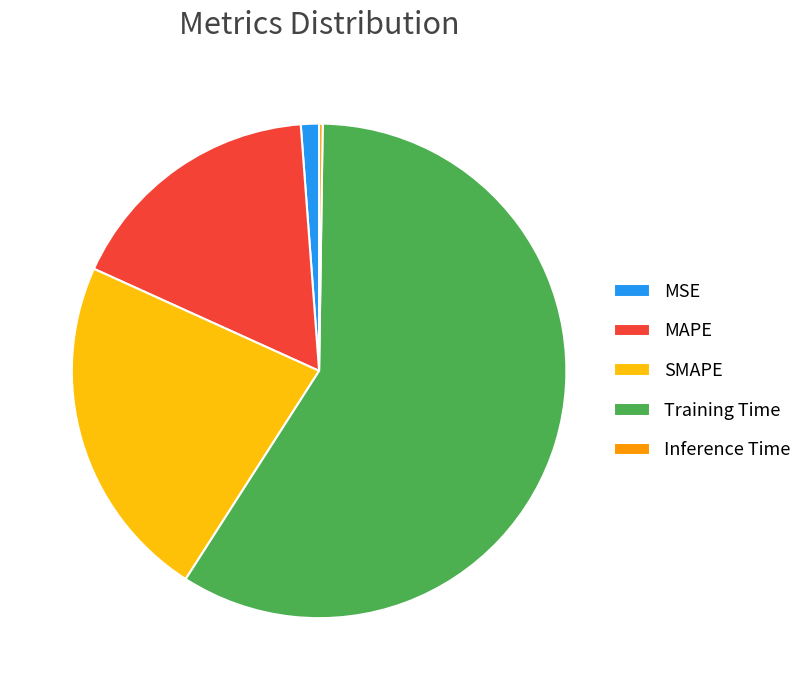

Between MSE and Training Time, which is larger?

Training Time